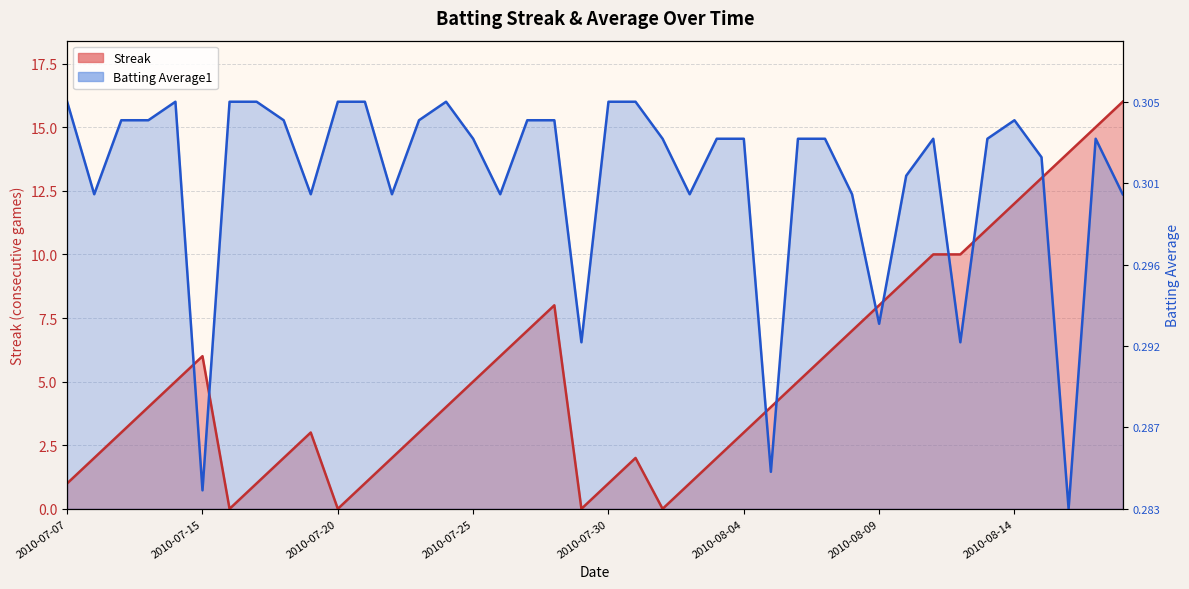

List the series in order of their peak value, lowest first.

Streak, Batting Average1